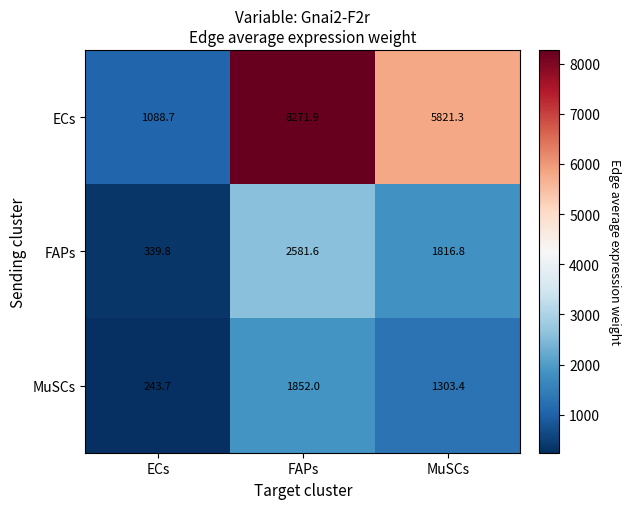

What is the total value across all series at MuSCs?

8941.5